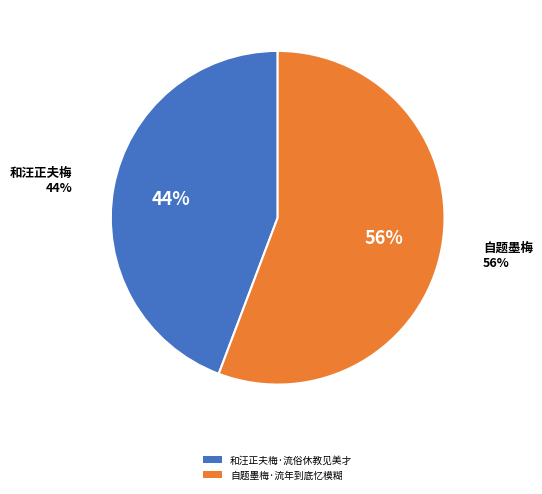

Between 和汪正夫梅·流俗休教见美才 and 自题墨梅·流年到底忆模糊, which is larger?

自题墨梅·流年到底忆模糊